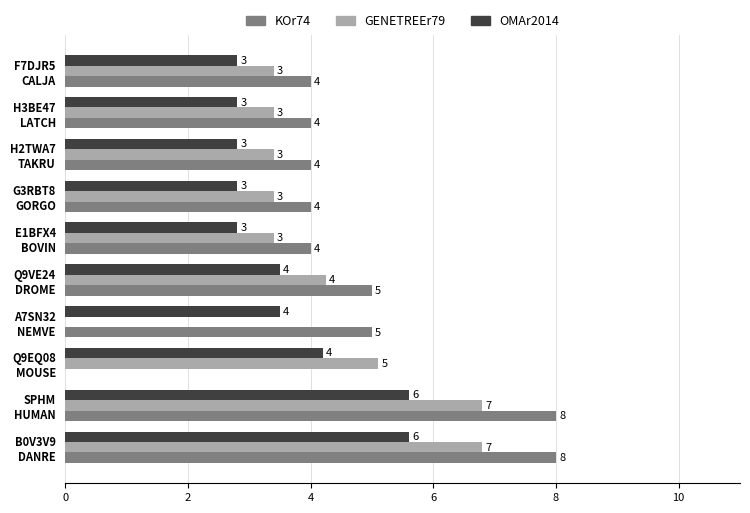

Which series has the largest total across all categories?

KOr74